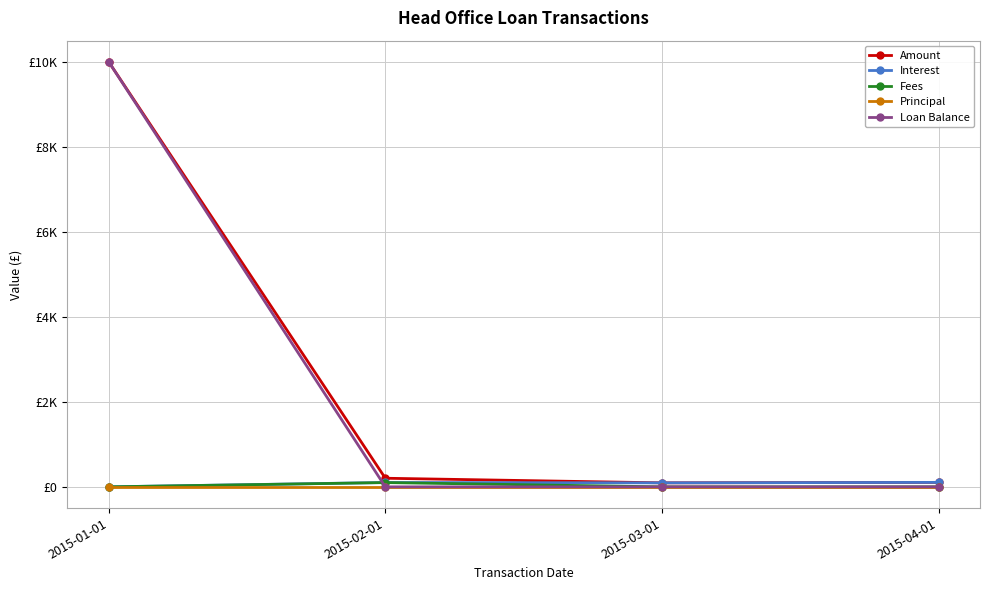

Reading right to left, list all the values displayed in this chart.

Amount: 105.0	93.8	202.3	10000.0
Interest: 105.0	93.8	102.3	0.0
Fees: 0.0	0.0	100.0	0.0
Principal: 0.0	0.0	0.0	0.0
Loan Balance: 0.0	0.0	0.0	10000.0